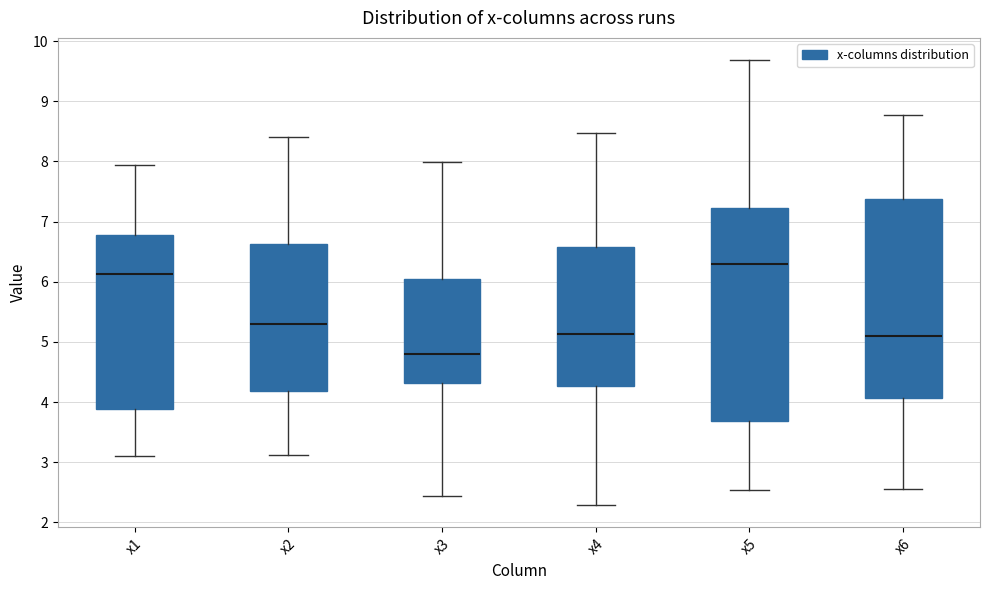

Reading left to right, read every box against the y-axis: the position of its median line, the range the box covers, and the ends of its whiskers. The values are not printed on the chart, so give them approximately, as read against the axis.

x1: median 6.1, box 3.9 to 6.8, whiskers 3.1 to 7.9
x2: median 5.3, box 4.2 to 6.6, whiskers 3.1 to 8.4
x3: median 4.8, box 4.3 to 6.0, whiskers 2.4 to 8.0
x4: median 5.1, box 4.3 to 6.6, whiskers 2.3 to 8.5
x5: median 6.3, box 3.7 to 7.2, whiskers 2.5 to 9.7
x6: median 5.1, box 4.1 to 7.4, whiskers 2.6 to 8.8